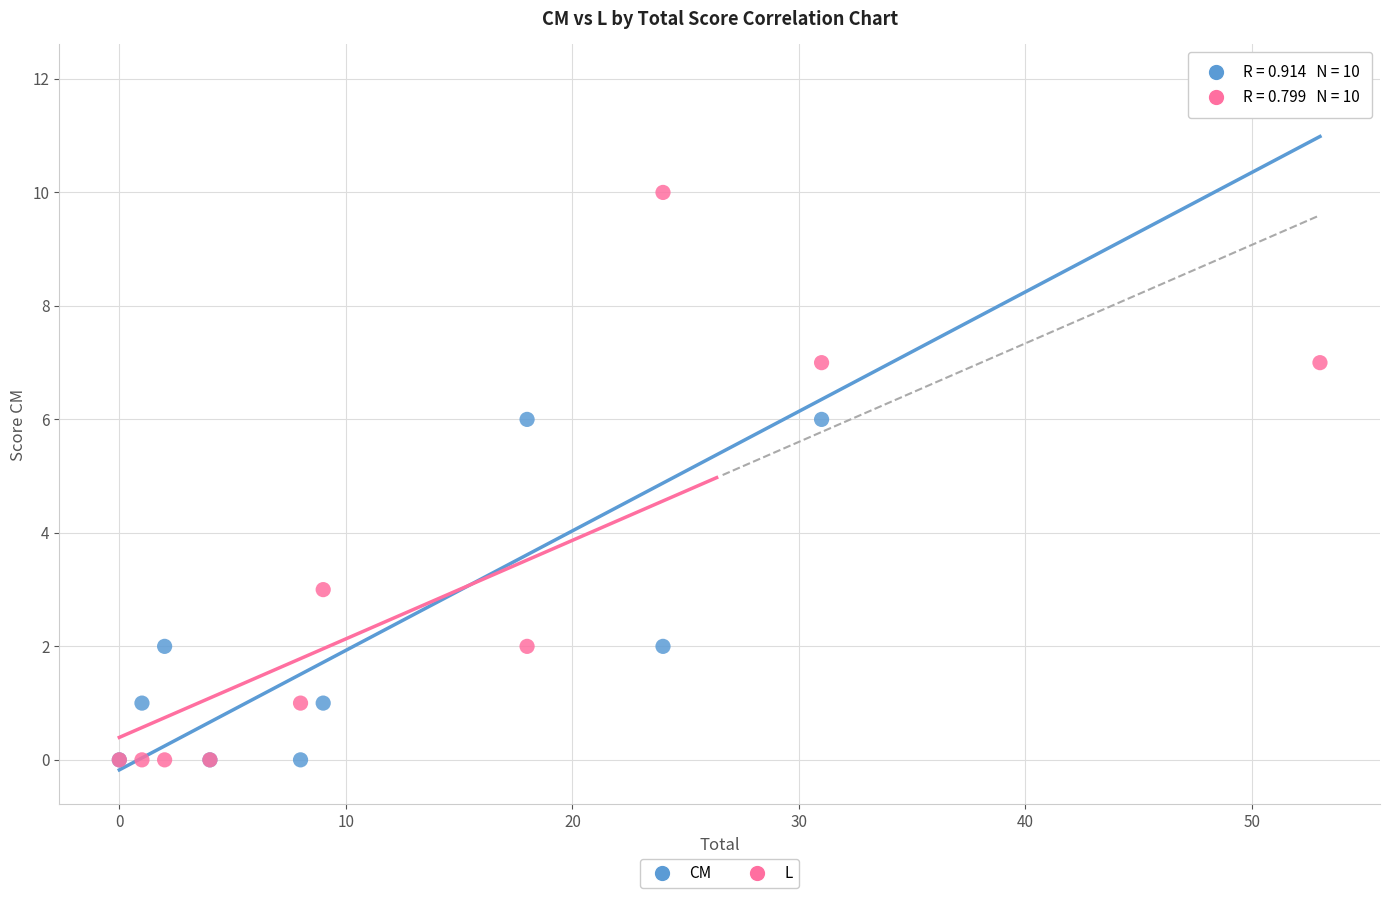

What are all the series names shown in the legend?

CM, L